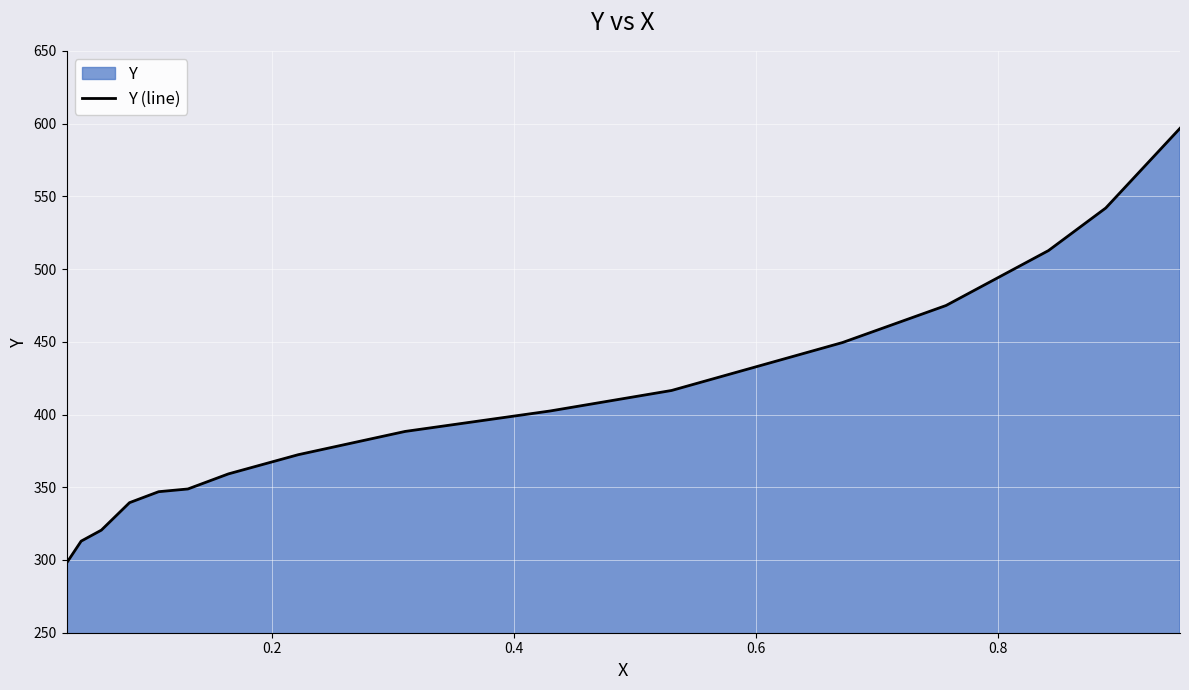

What is the smallest value displayed?

297.8